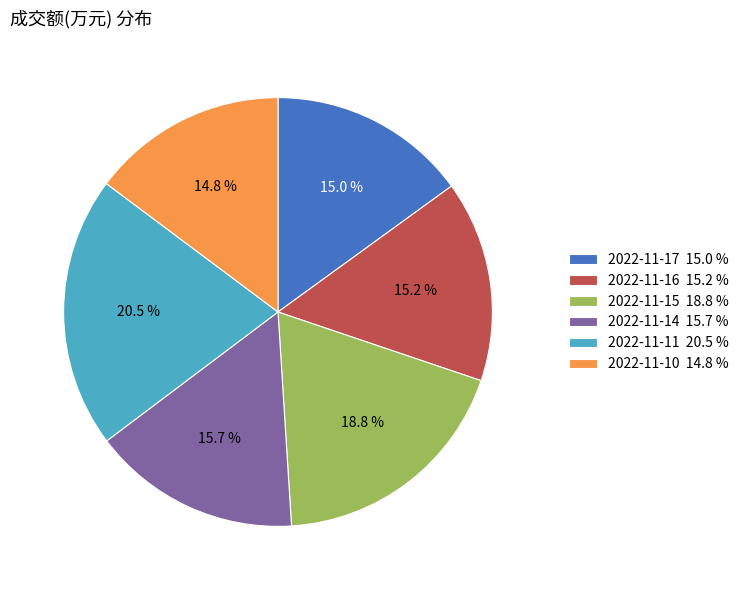

Which category has the biggest portion of the pie?

2022-11-11